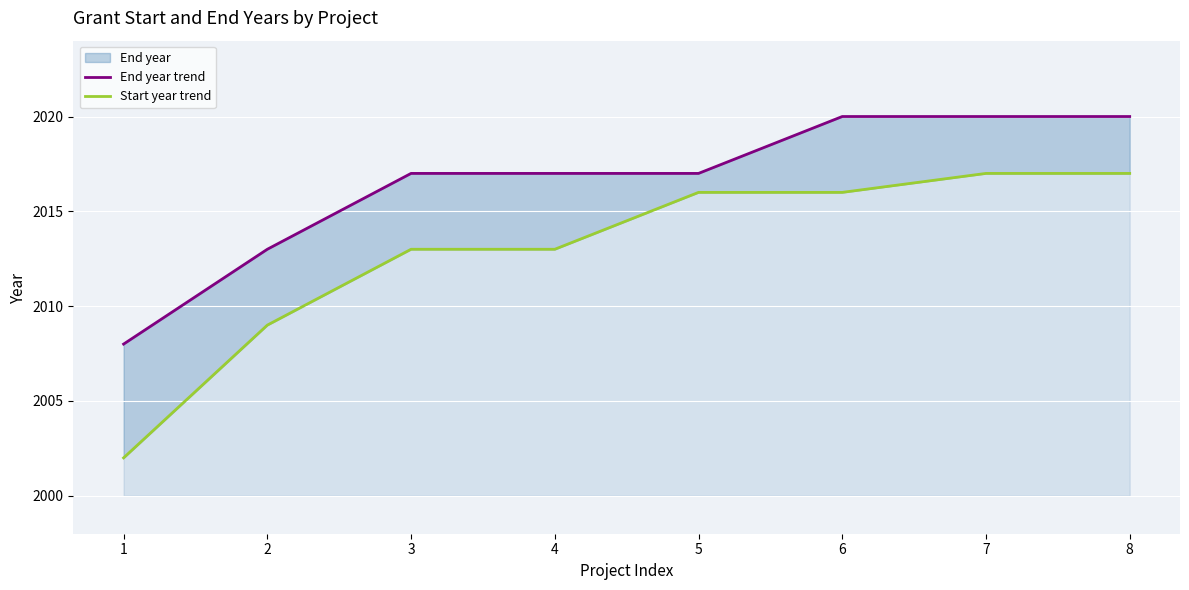

Rank the series by their maximum value, from highest to lowest.

End year trend, Start year trend